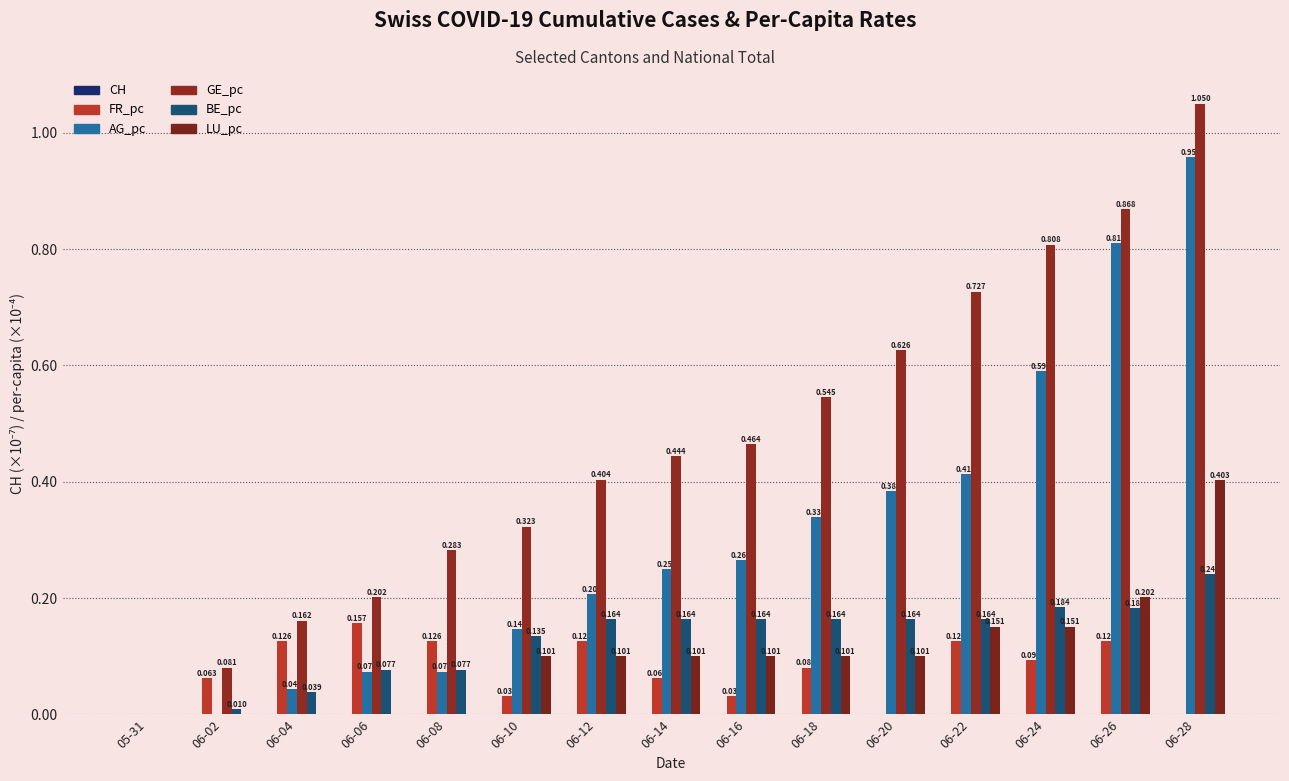

At which label is LU_pc closest to 0?

05-31